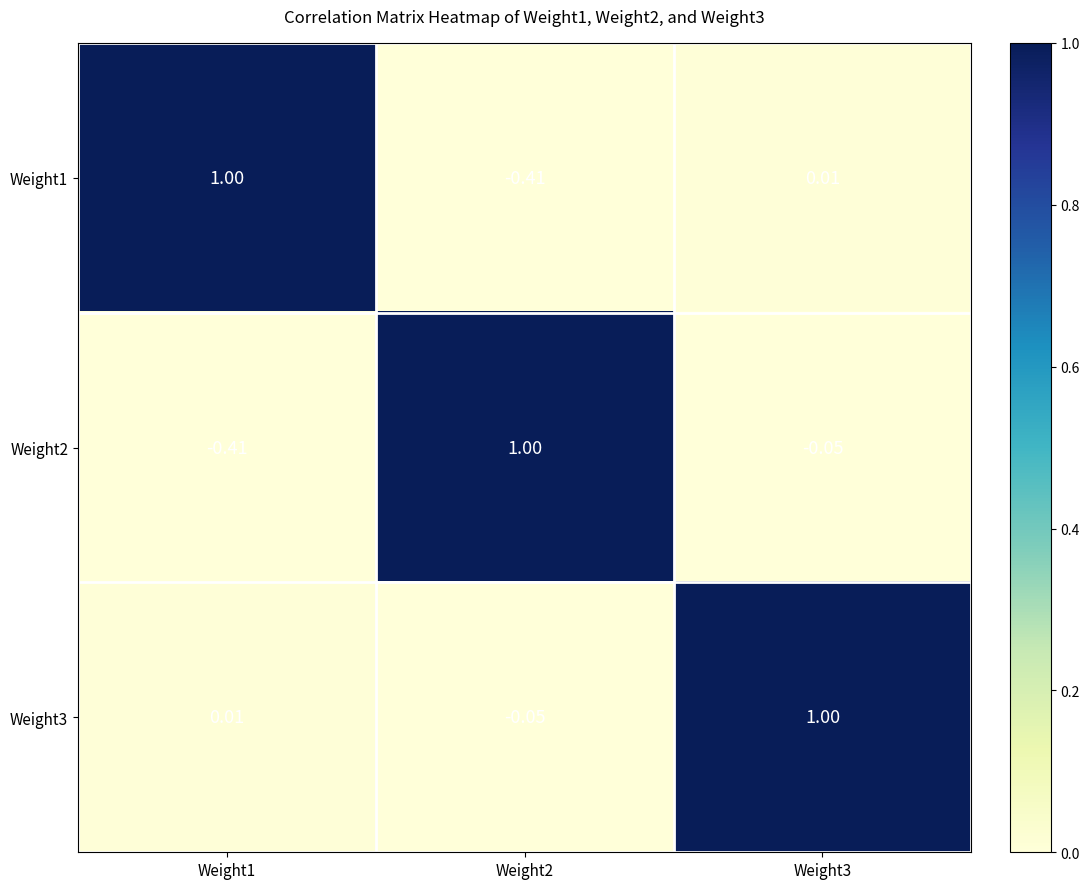

Is the value of Weight1 at Weight2 greater than the value of Weight3 at Weight2?

No